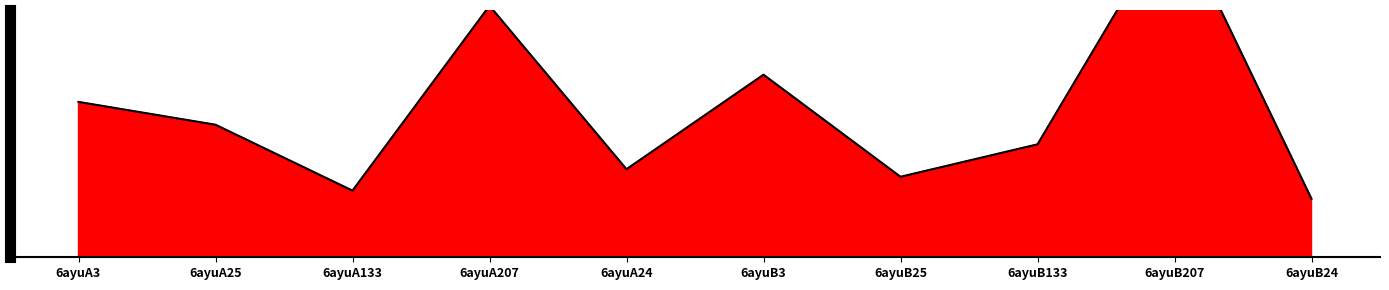

Between 6ayuB25 and 6ayuB133, which is larger?

6ayuB133